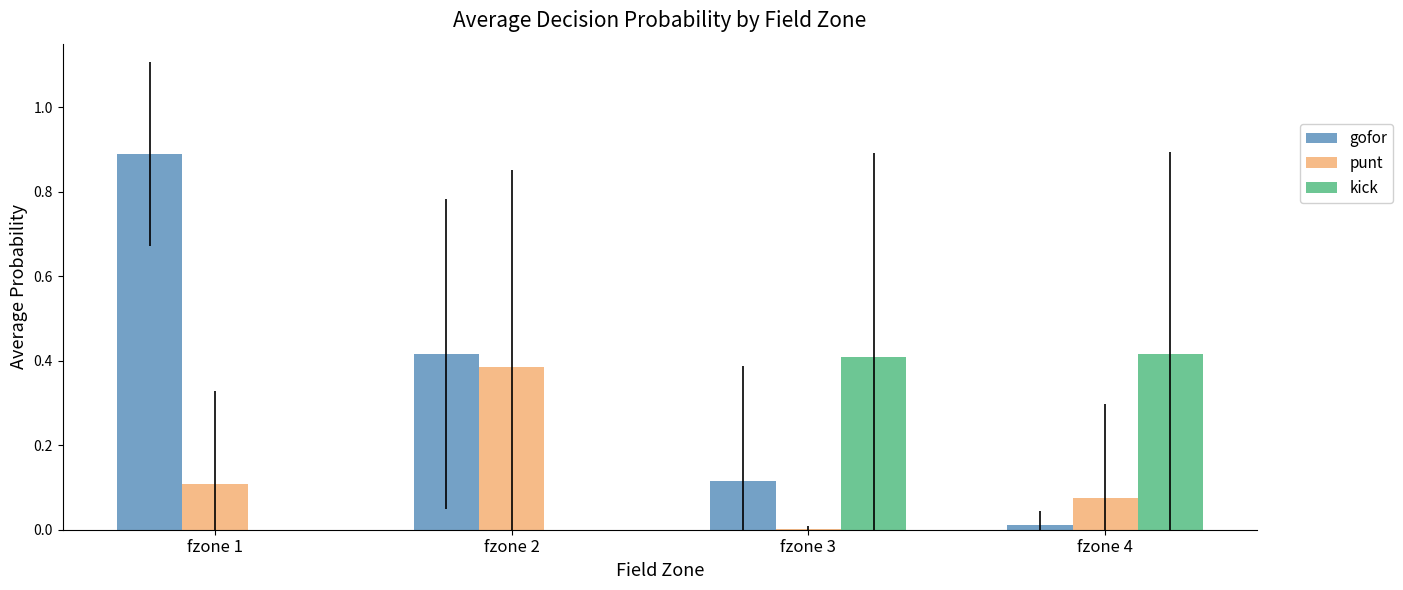

At which category is the sum across all series the highest?

fzone 1